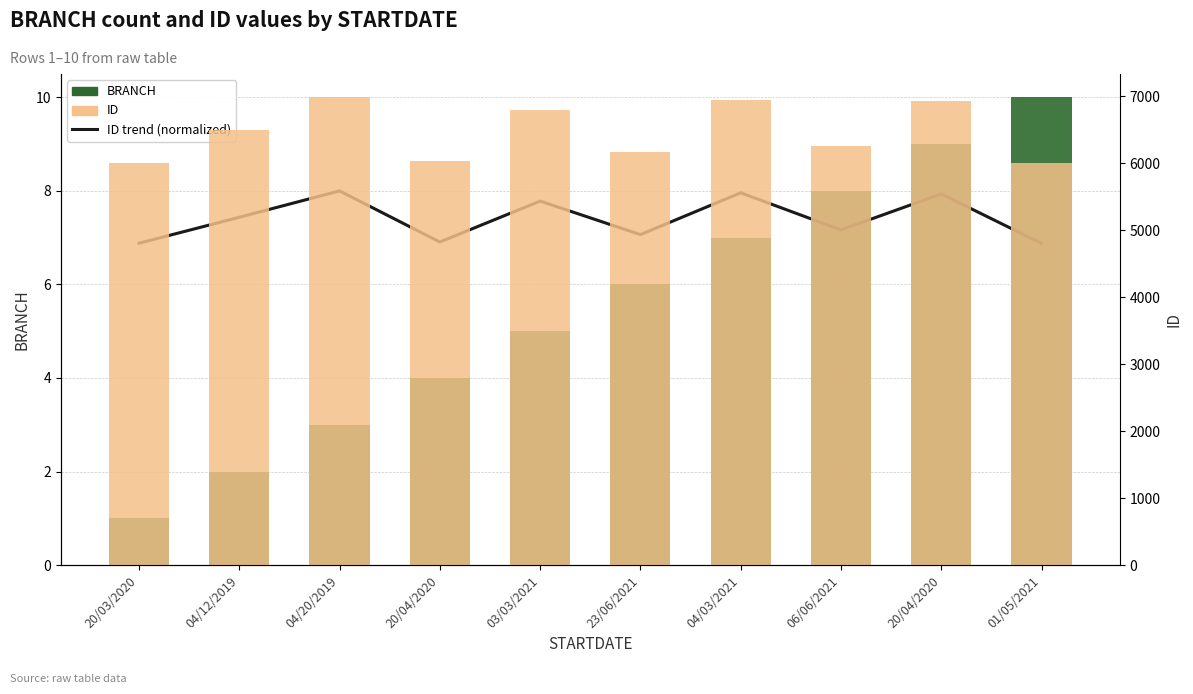

Is the value of ID at 04/03/2021 greater than the value of ID trend (normalized) at 23/06/2021?

Yes